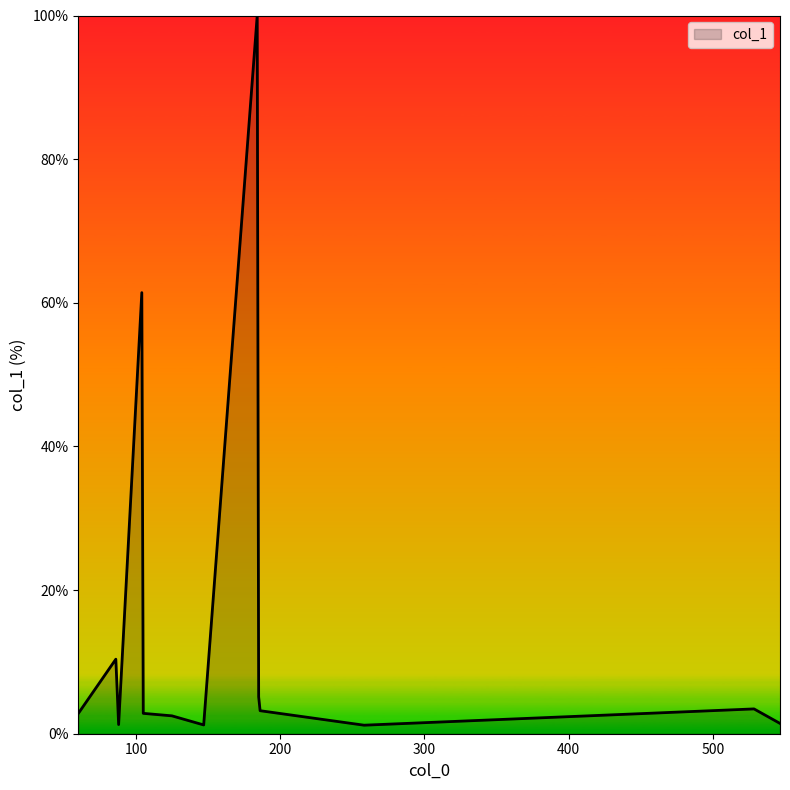

What is the sum of all values?

200.0